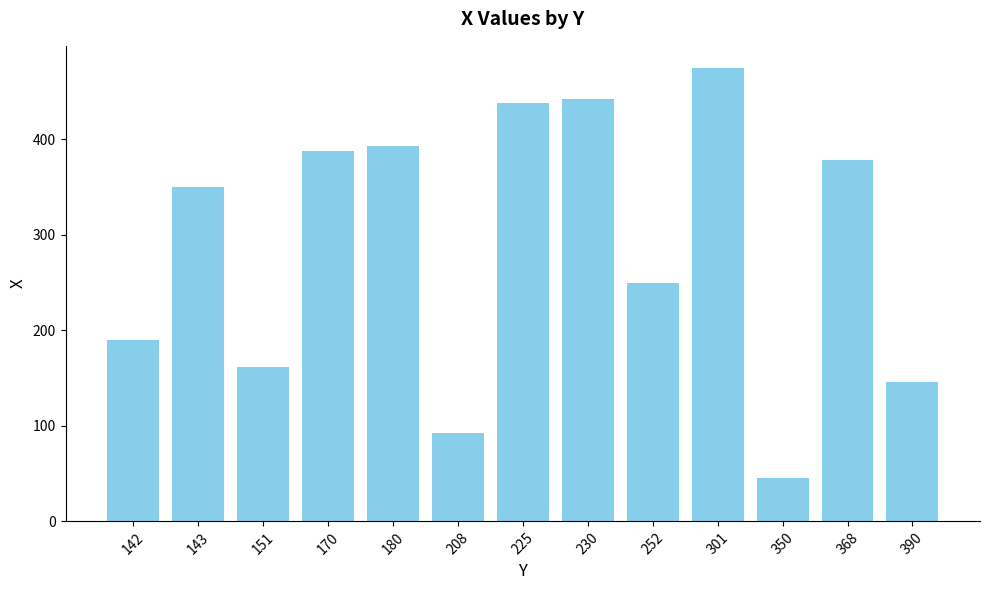

What is the average value?

273